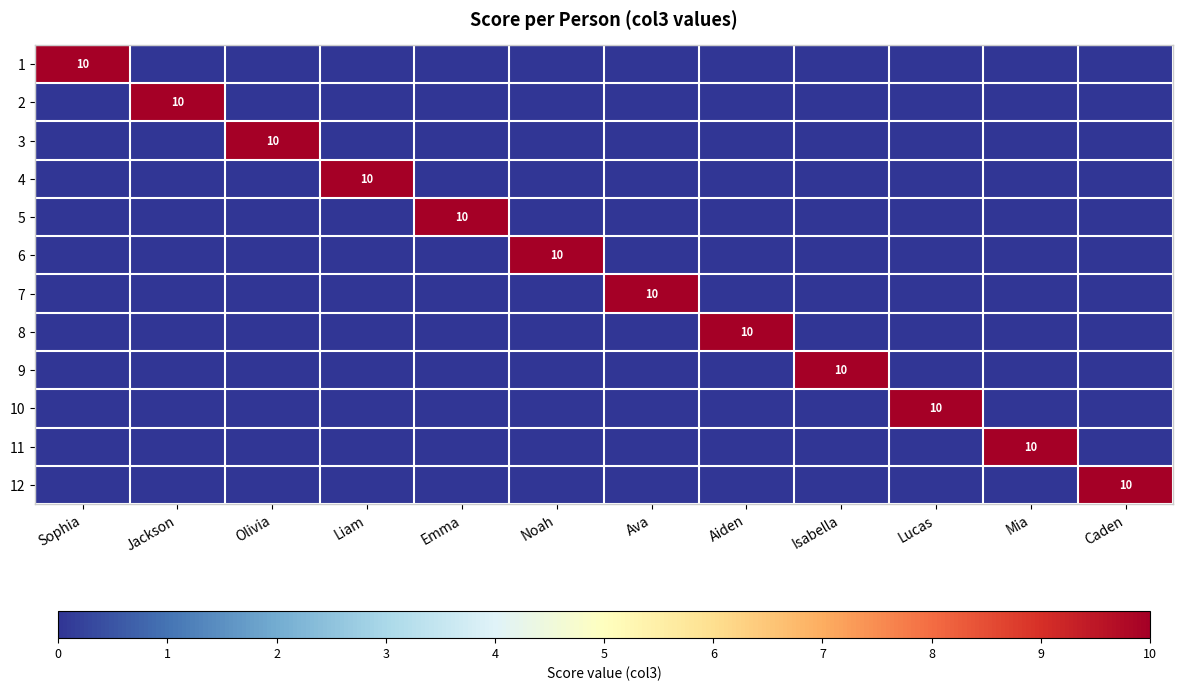

Where is 1 nearest to the value 5?

Sophia